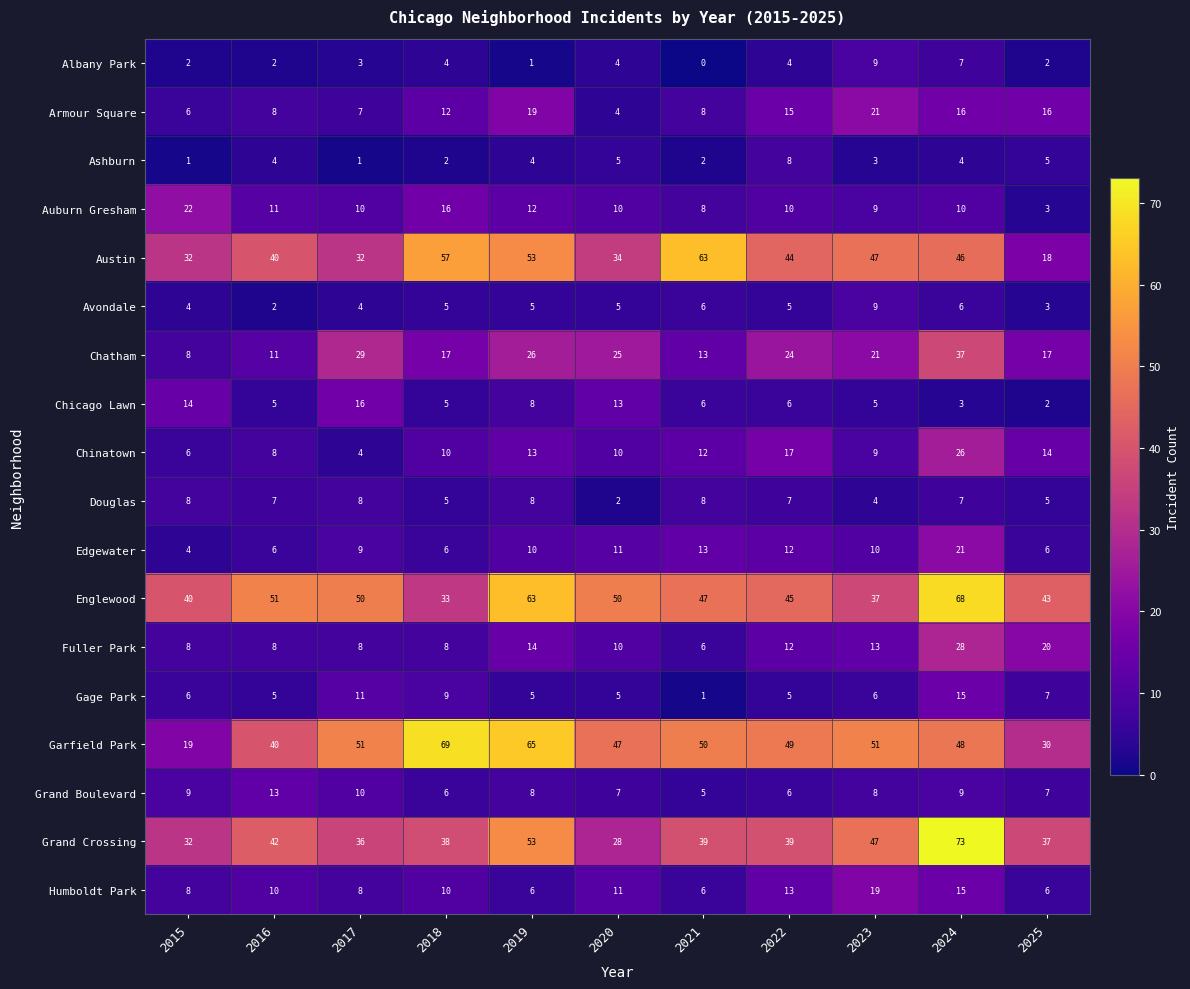

At which category is the sum across all series the highest?

2024